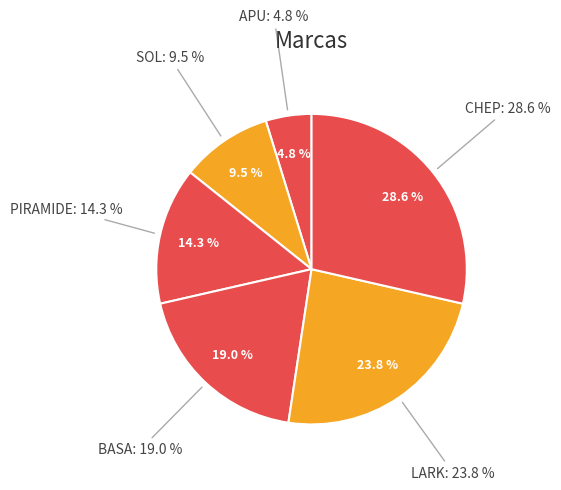

What percentage is the PIRAMIDE slice, to the nearest percent?

14%